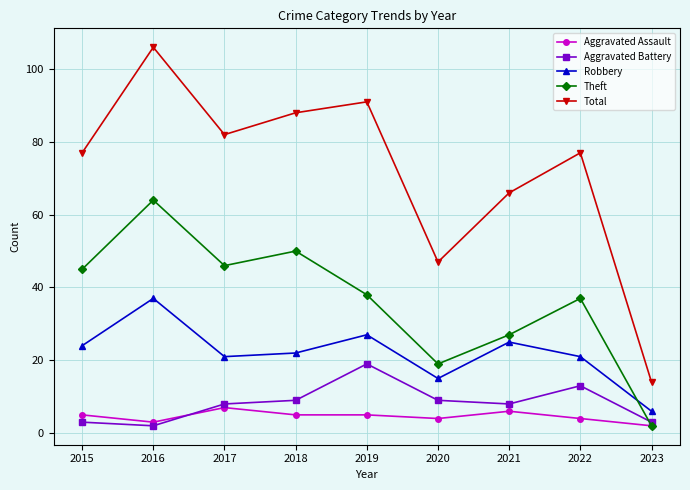

True or false: Aggravated Battery has a value of 19 at 2019.

True